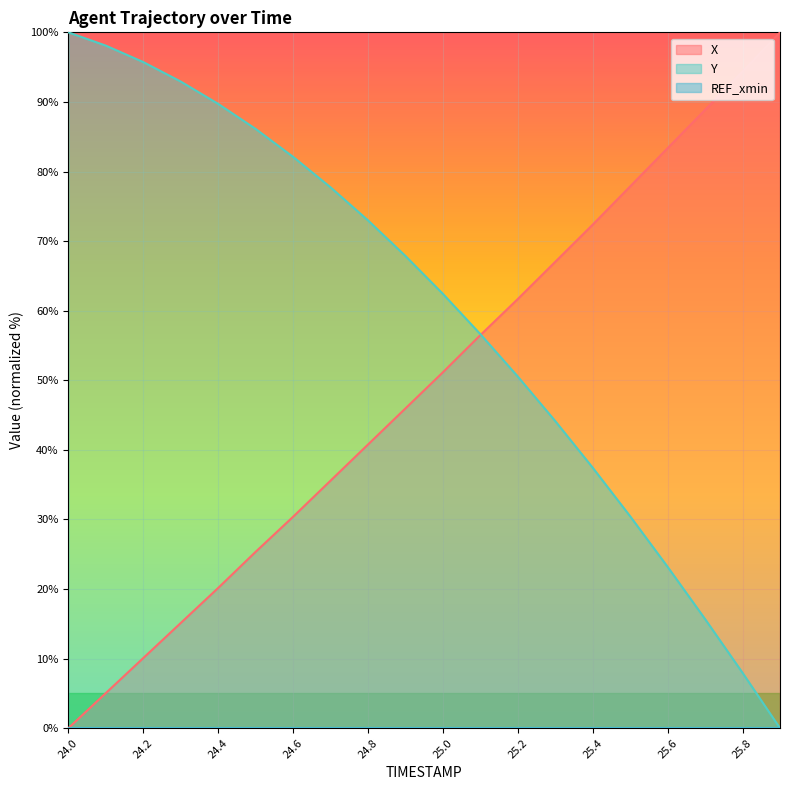

How many lines are shown in the chart?

3